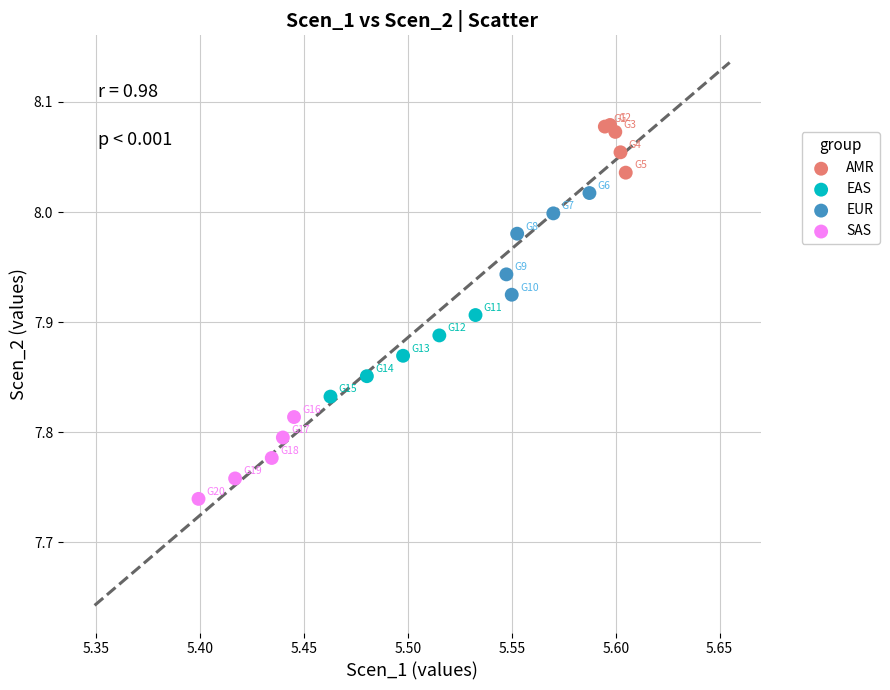

Which series has the largest Y range (max minus min)?

EUR